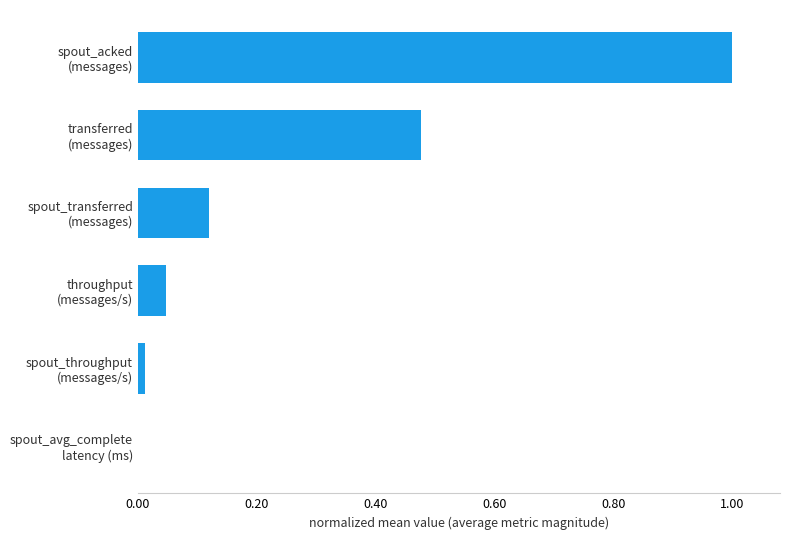

What is the greatest value displayed?

1.0